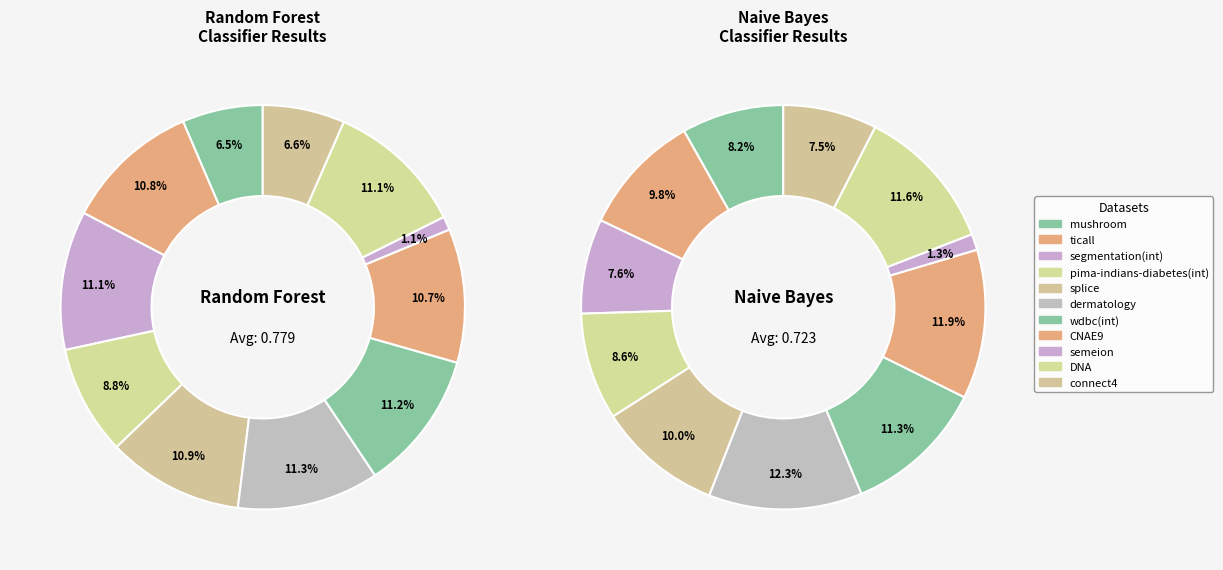

Does CNAE9.txt account for over 50% of the chart?

No